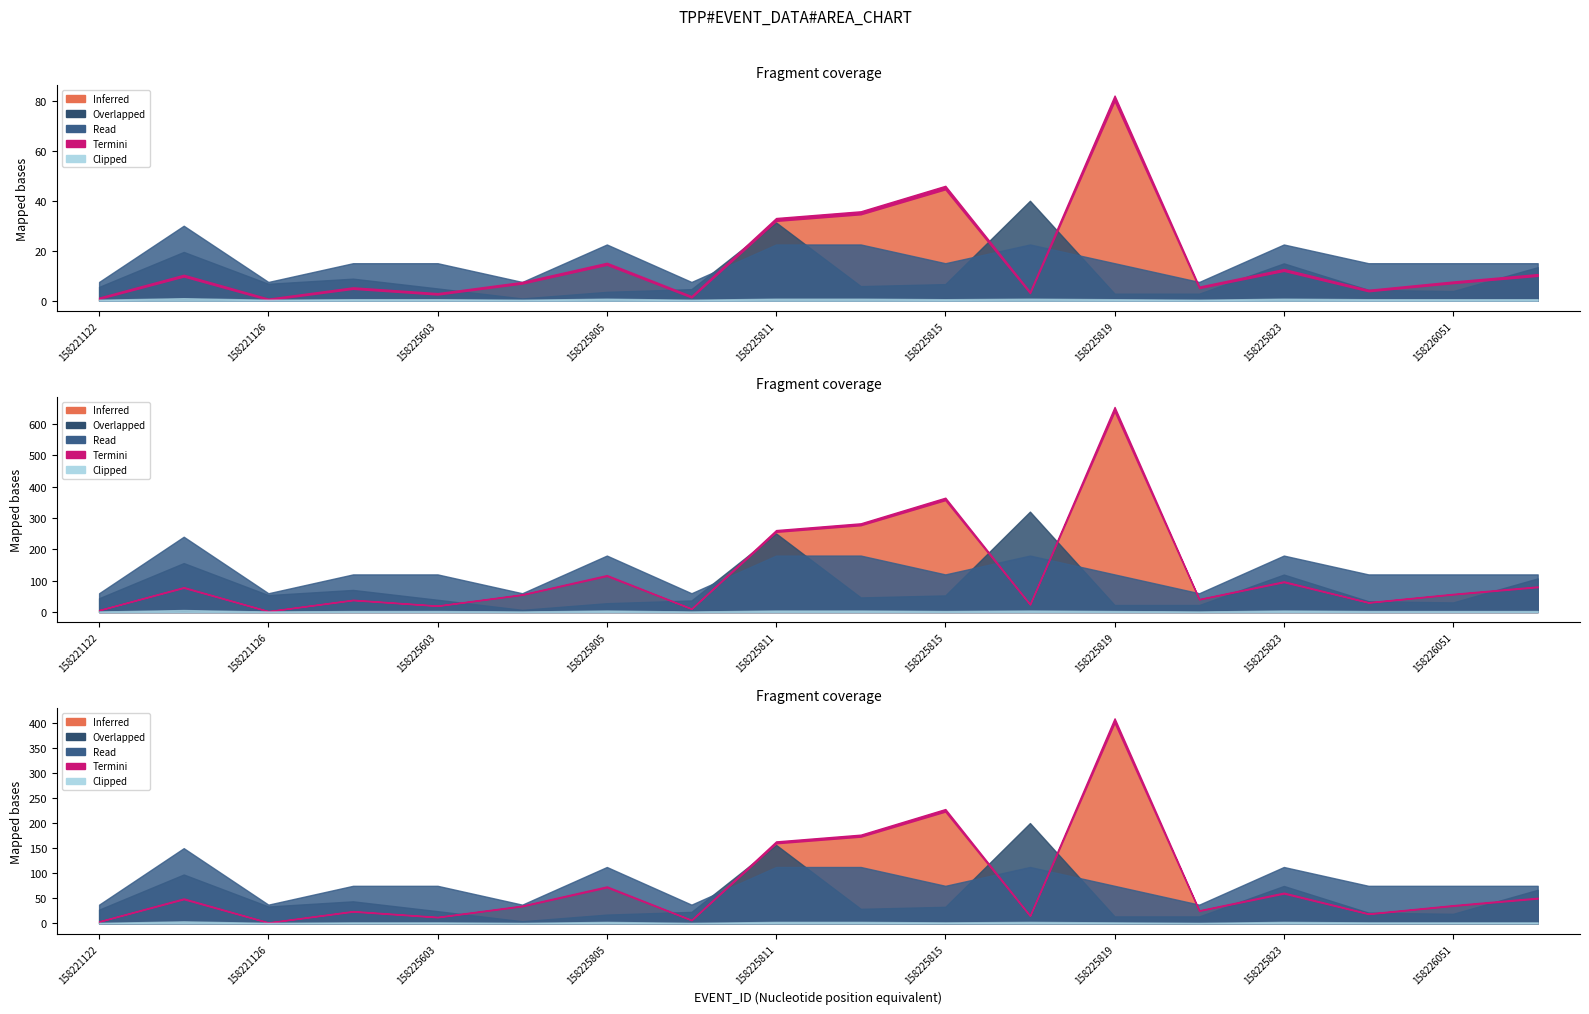

Which category has the lowest value across all series?

158221122